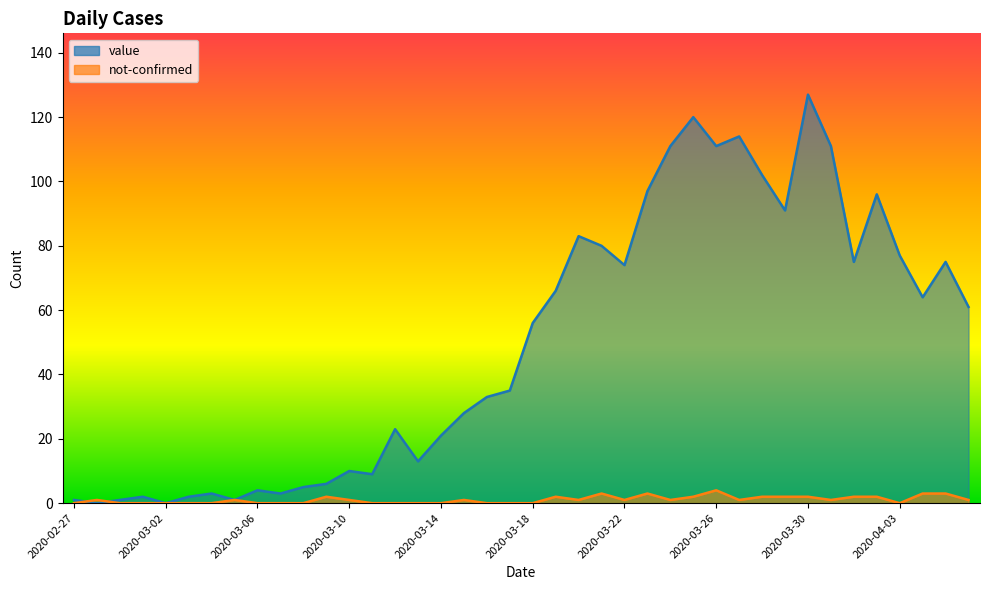

Which category has the lowest value in the value series?

2020-02-28